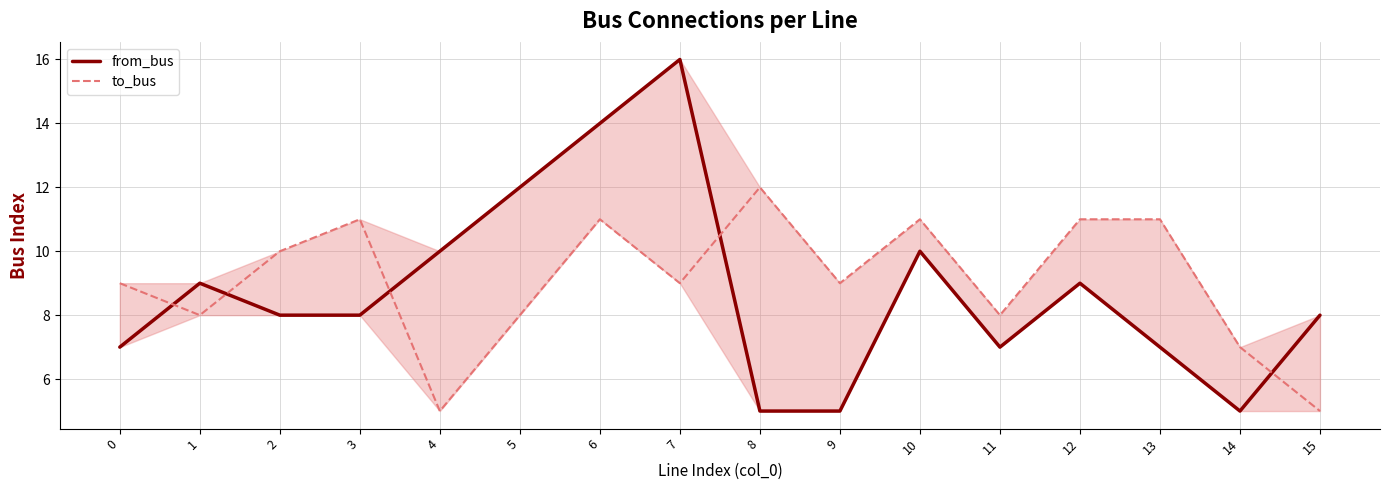

At which label is from_bus closest to 10?

4